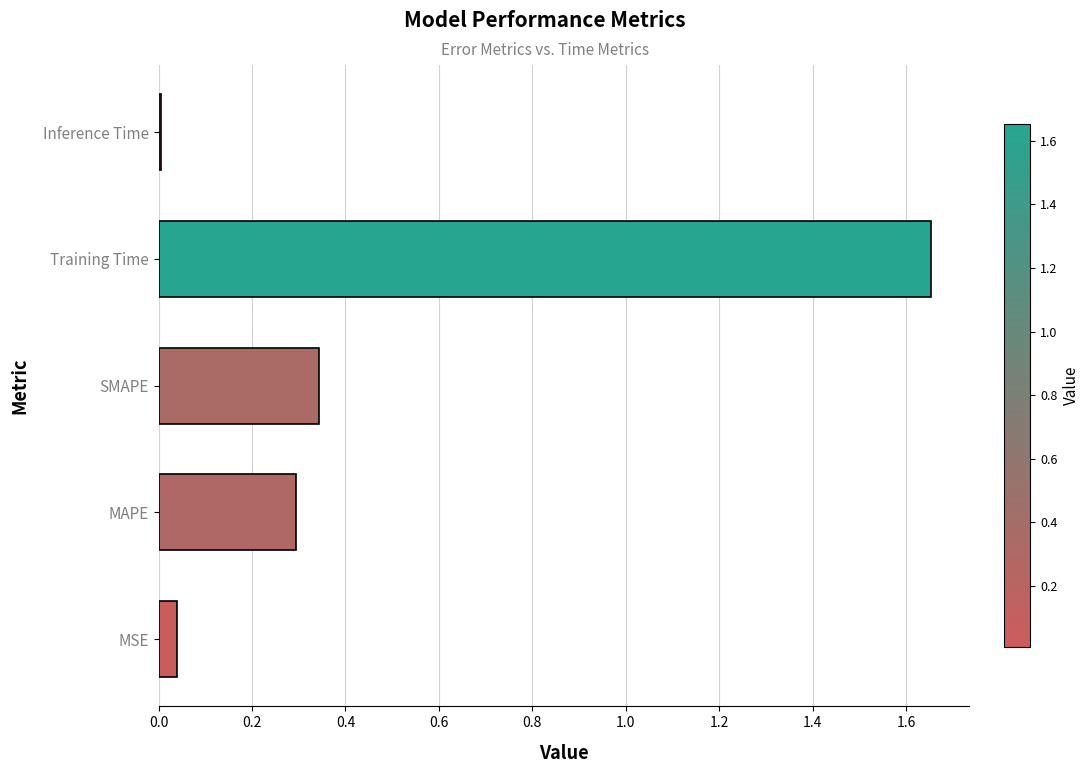

What is the difference between the values at MAPE and Training Time?

1.4